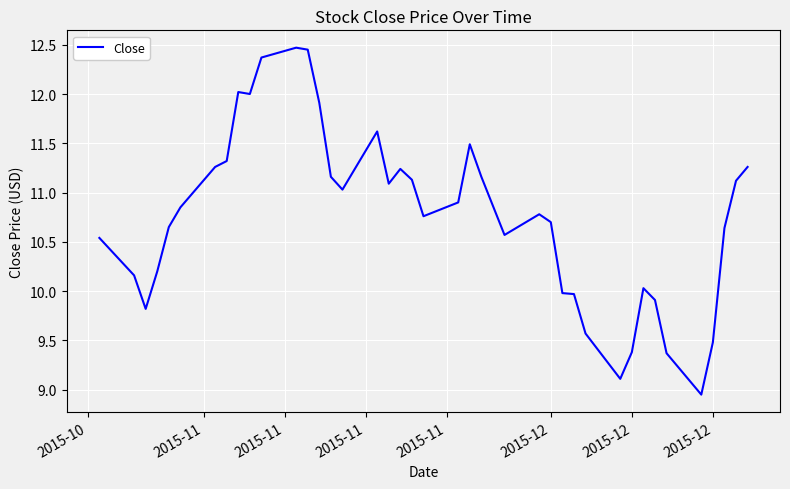

What is the difference between the maximum and minimum values?

3.5